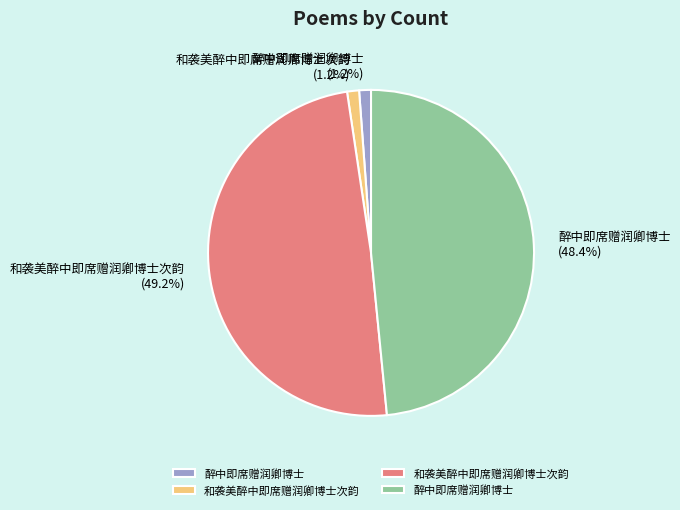

Is there a majority slice in this chart?

No